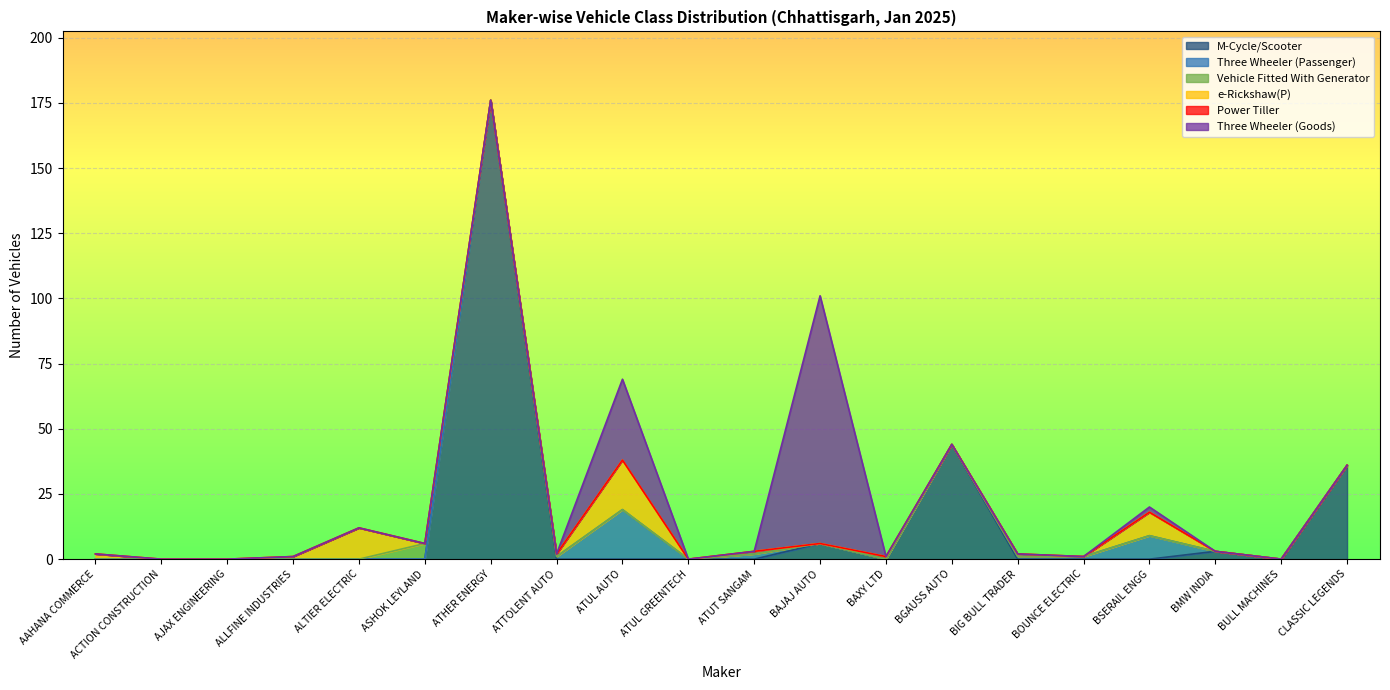

At ATUL AUTO, list the series in order from largest to smallest.

Three Wheeler (Goods), Three Wheeler (Passenger), e-Rickshaw(P), M-Cycle/Scooter, Vehicle Fitted With Generator, Power Tiller